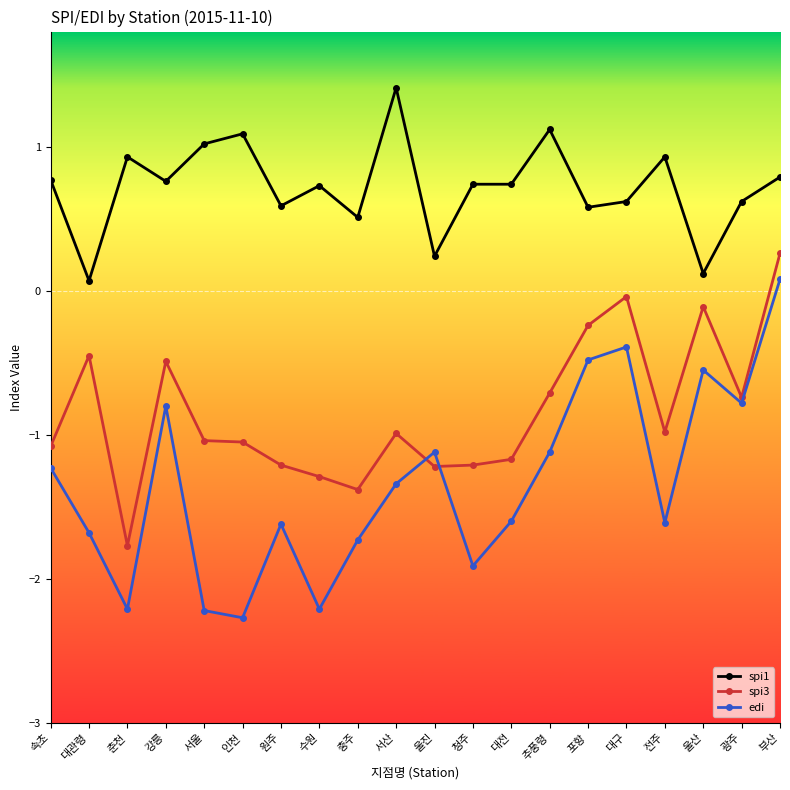

Rank the series by their average value, from lowest to highest.

edi, spi3, spi1